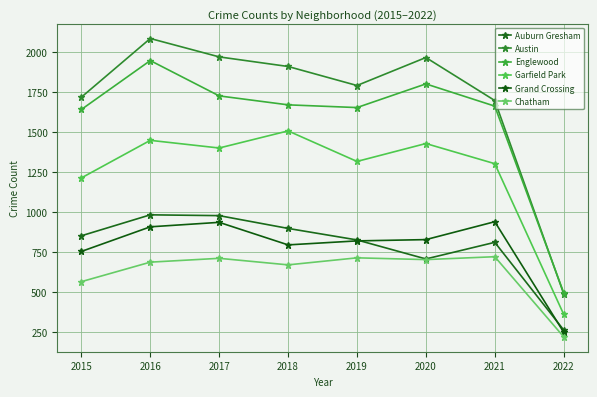

At which category does Auburn Gresham reach its first local valley?

2020